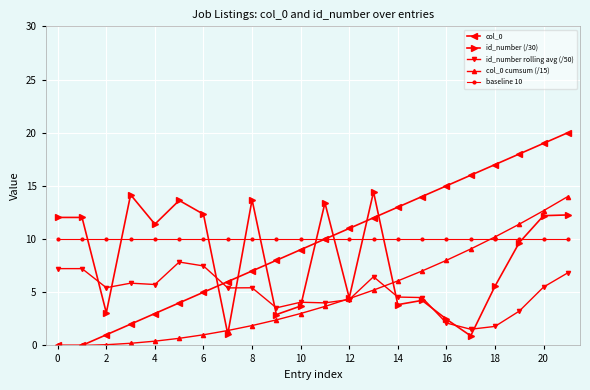

Which series has the largest range (max minus min)?

col_0